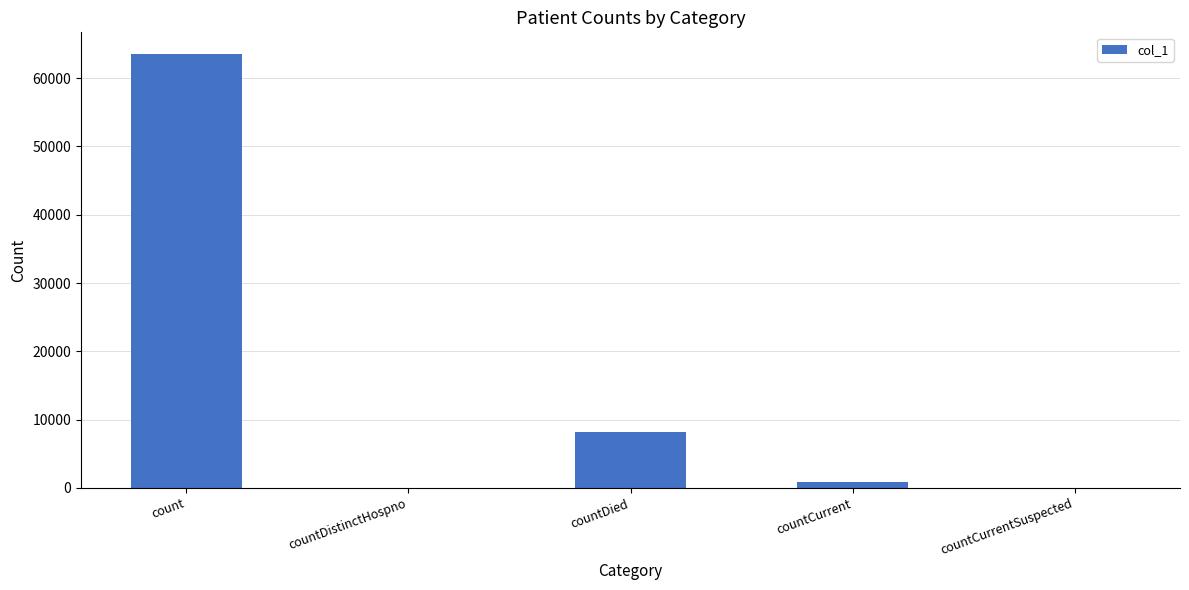

Count the number of data series in this chart.

1